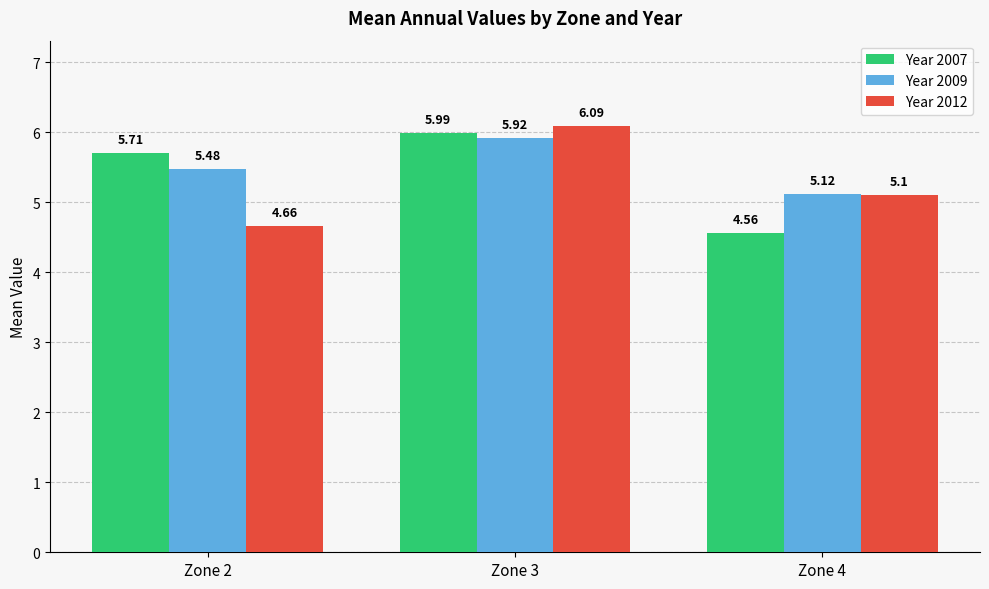

At which label does Year 2007 first exceed 5?

Zone 2